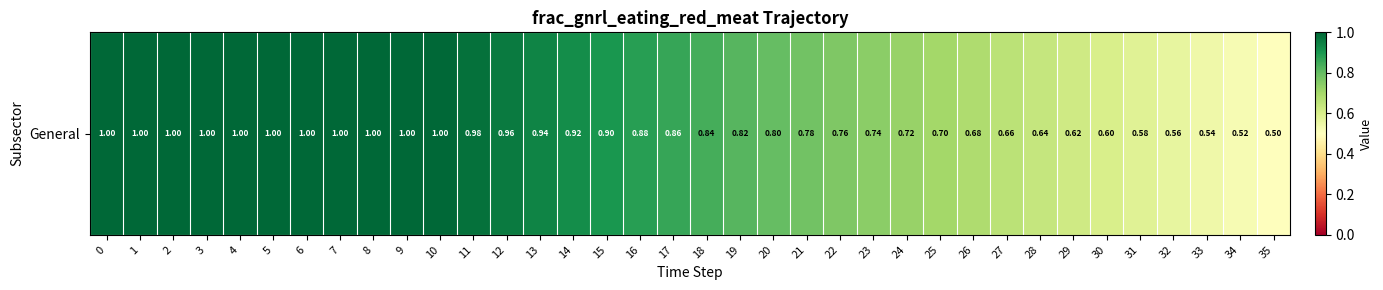

How many data points does each series have?

36